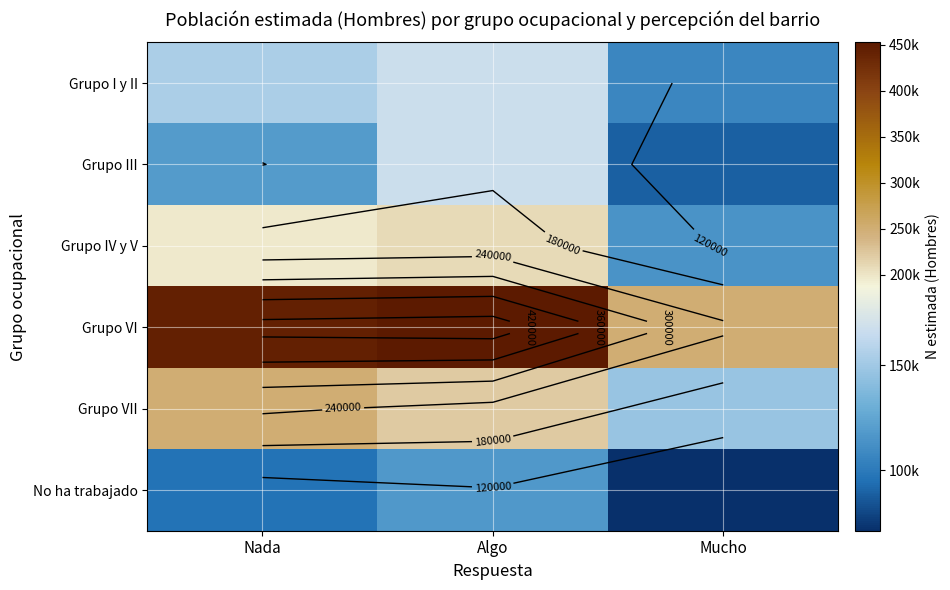

Between Algo and Nada, which is larger?

Algo